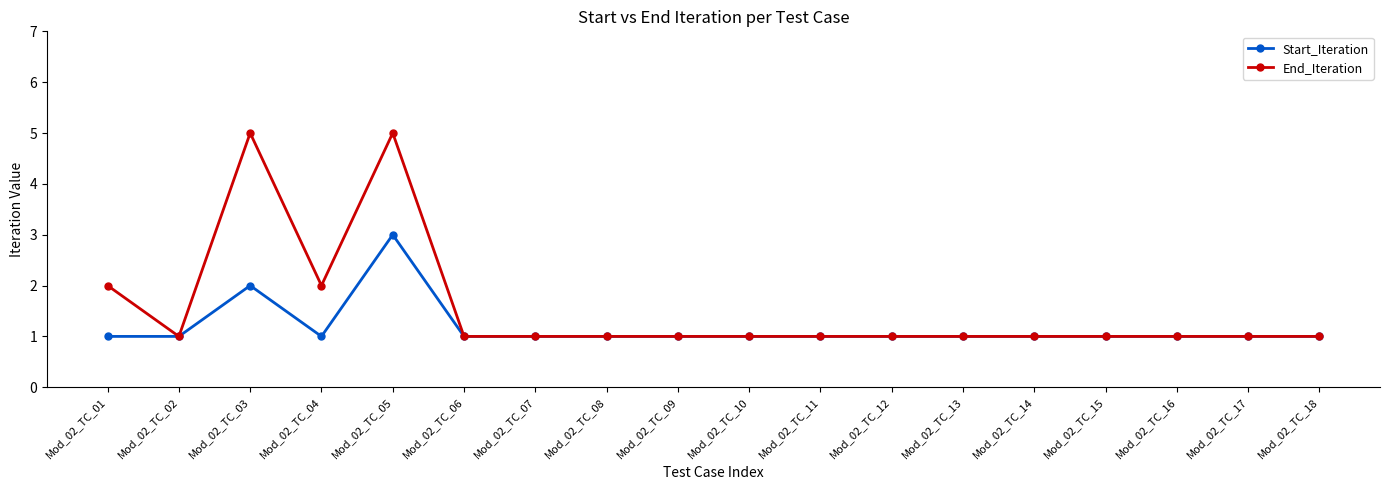

What is the greatest value displayed?

5